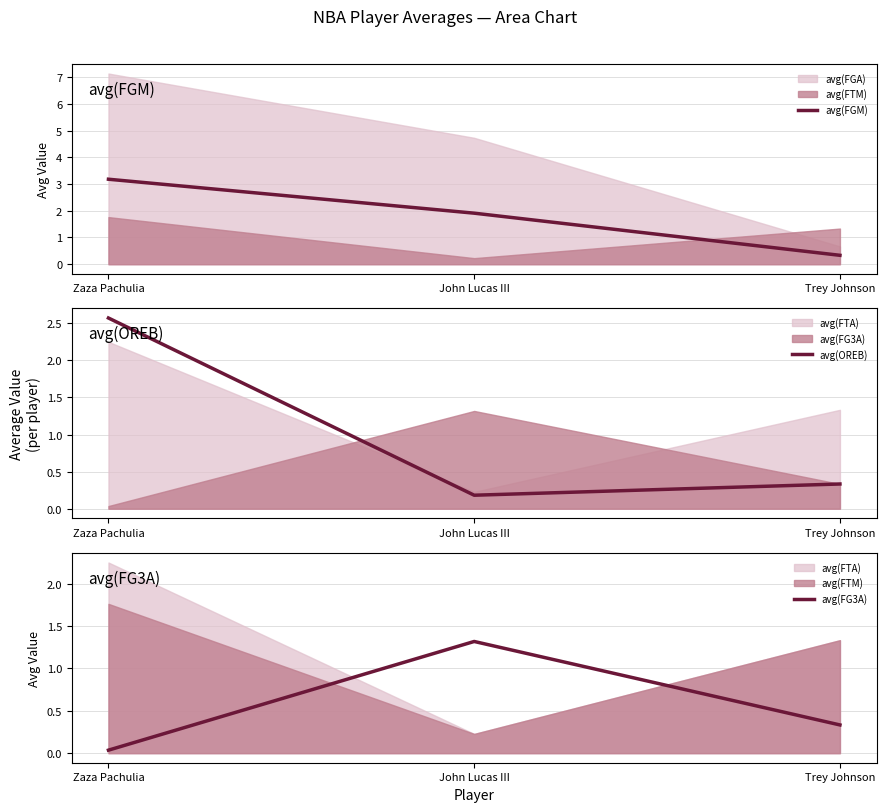

How many lines are shown in the chart?

3